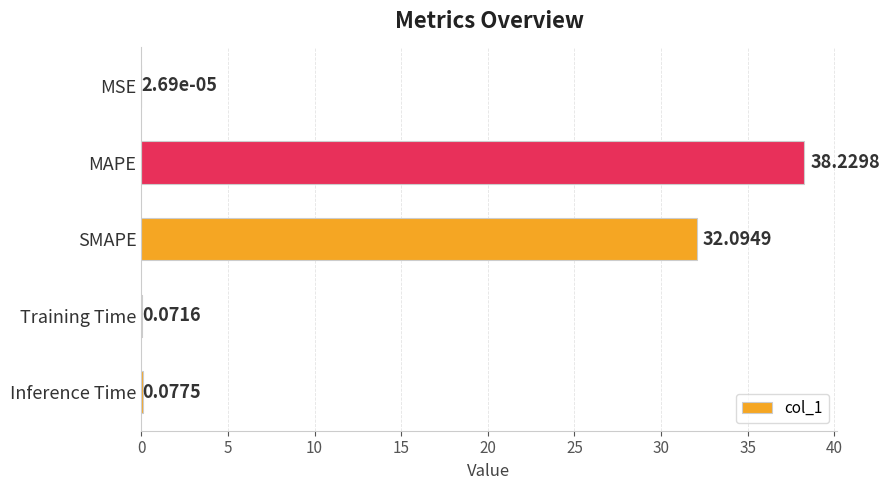

What is the sum of the values at MSE and SMAPE?

32.1